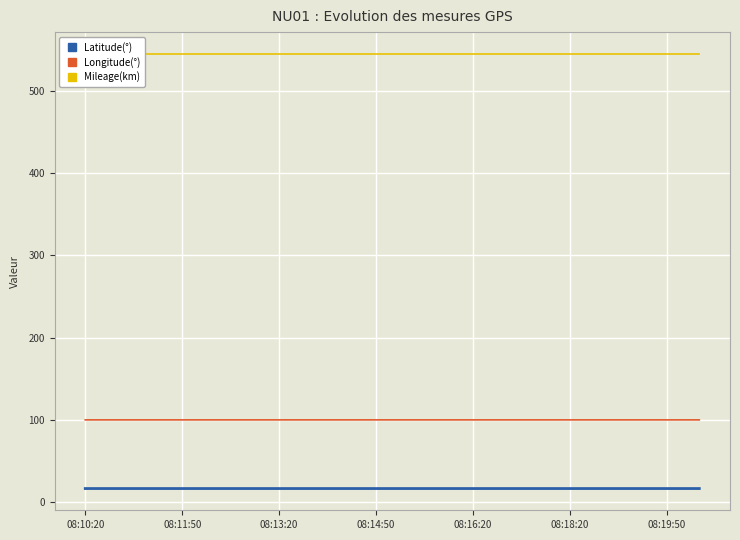

Where is Longitude(°) nearest to the value 100?

08:10:20